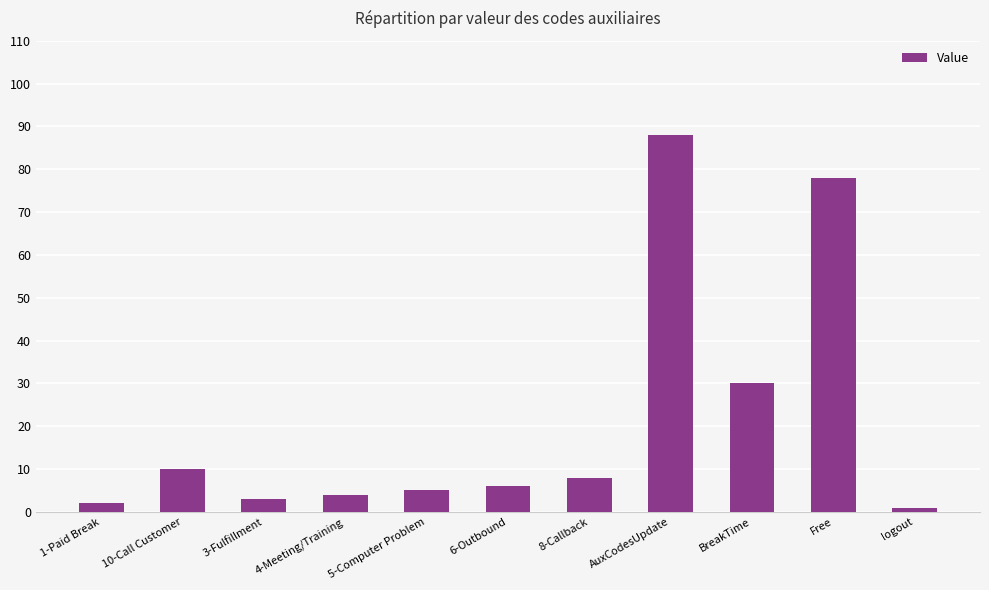

Read the value at 8-Callback.

8